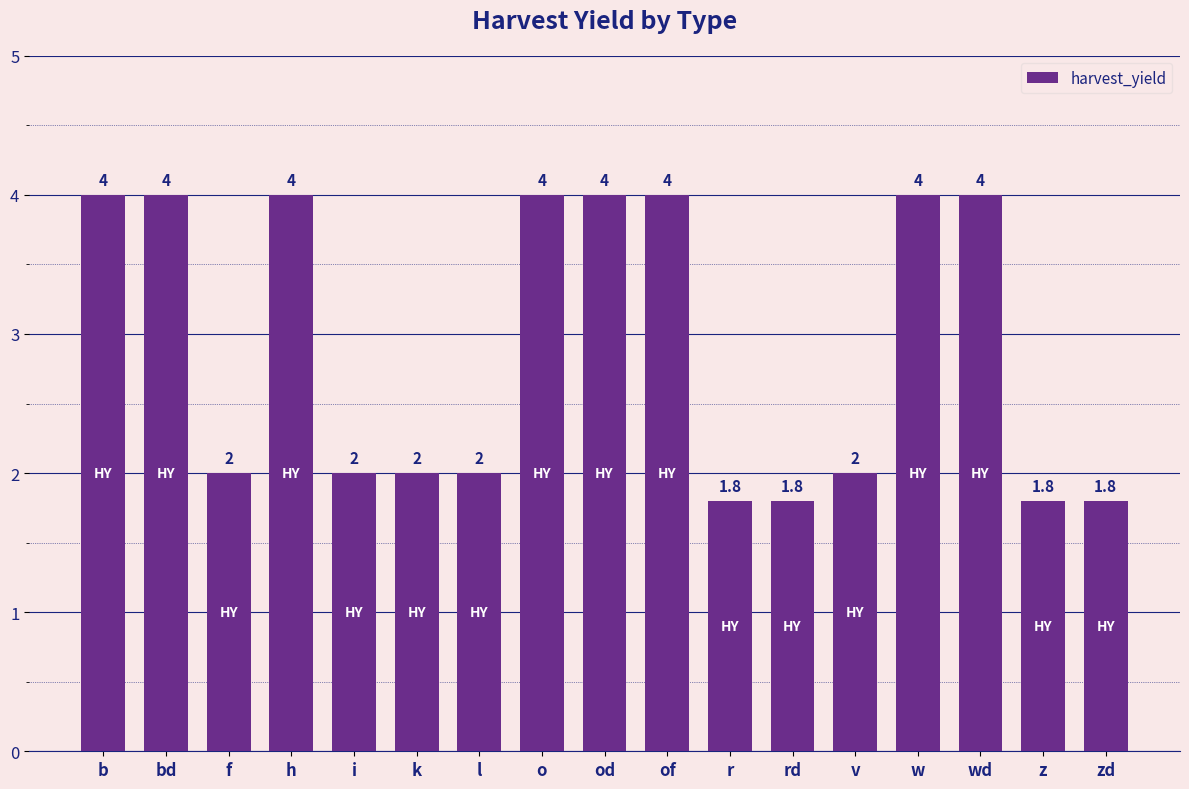

Where does the data first go above 2?

b